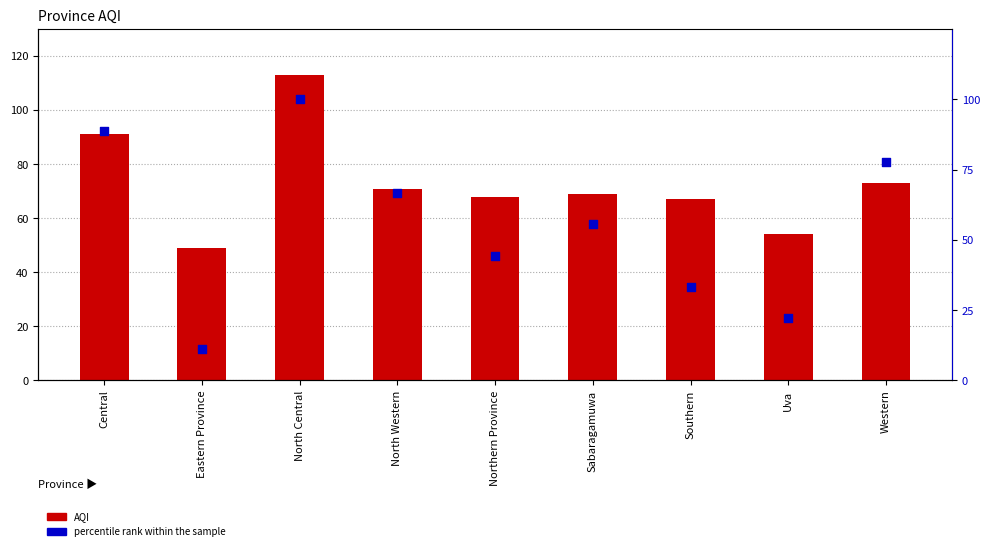

Which series has the widest spread of Y values?

percentile rank within the sample